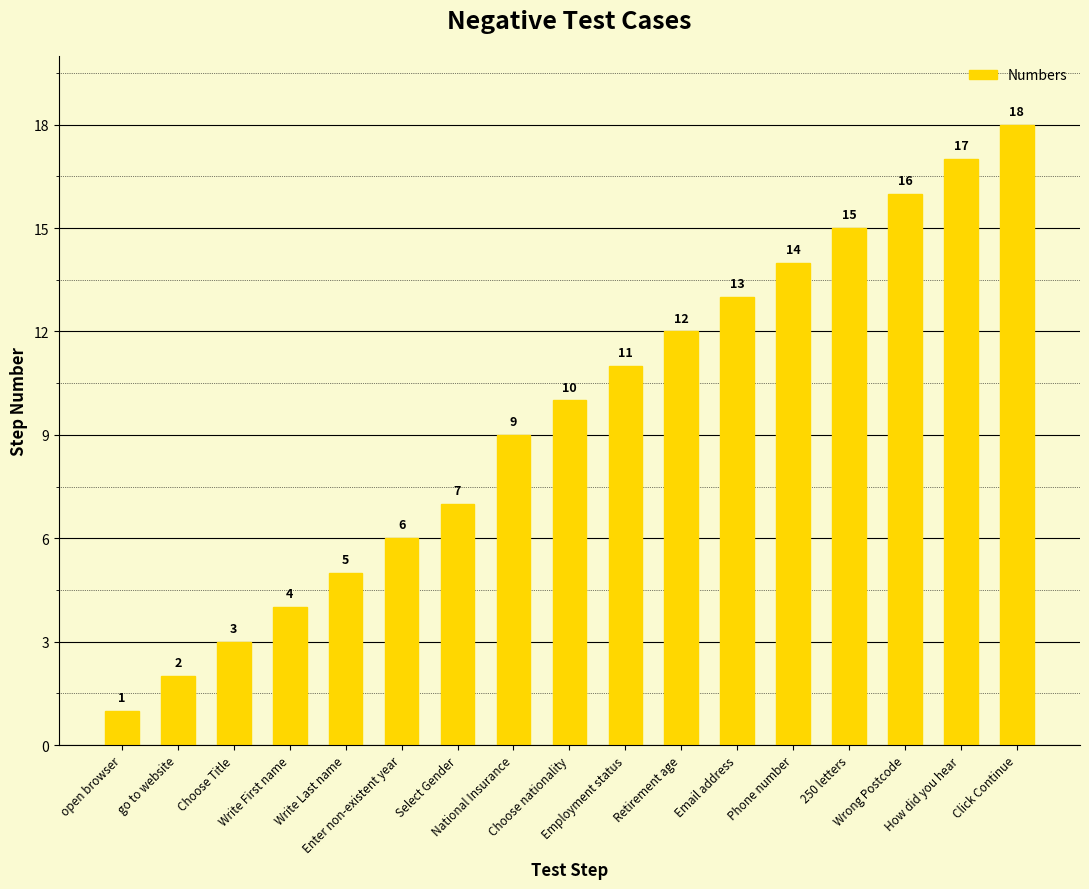

At which category does the chart reach its peak across all series?

Click Continue